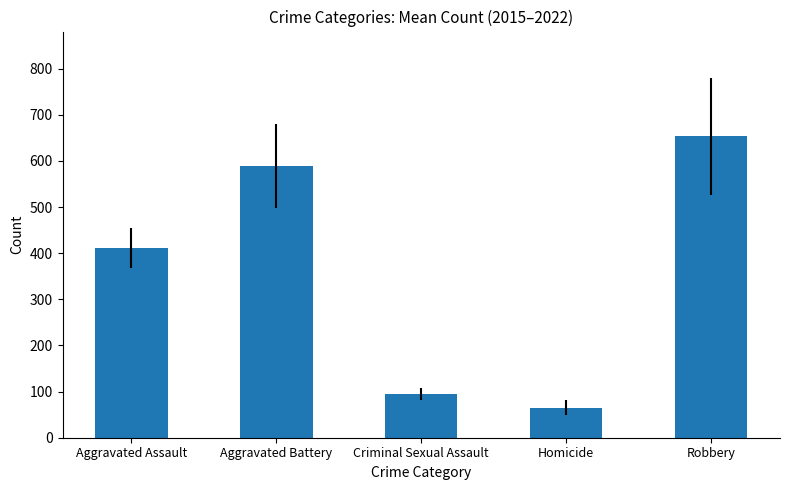

True or false: the data shows 685.8 at Aggravated Assault.

False